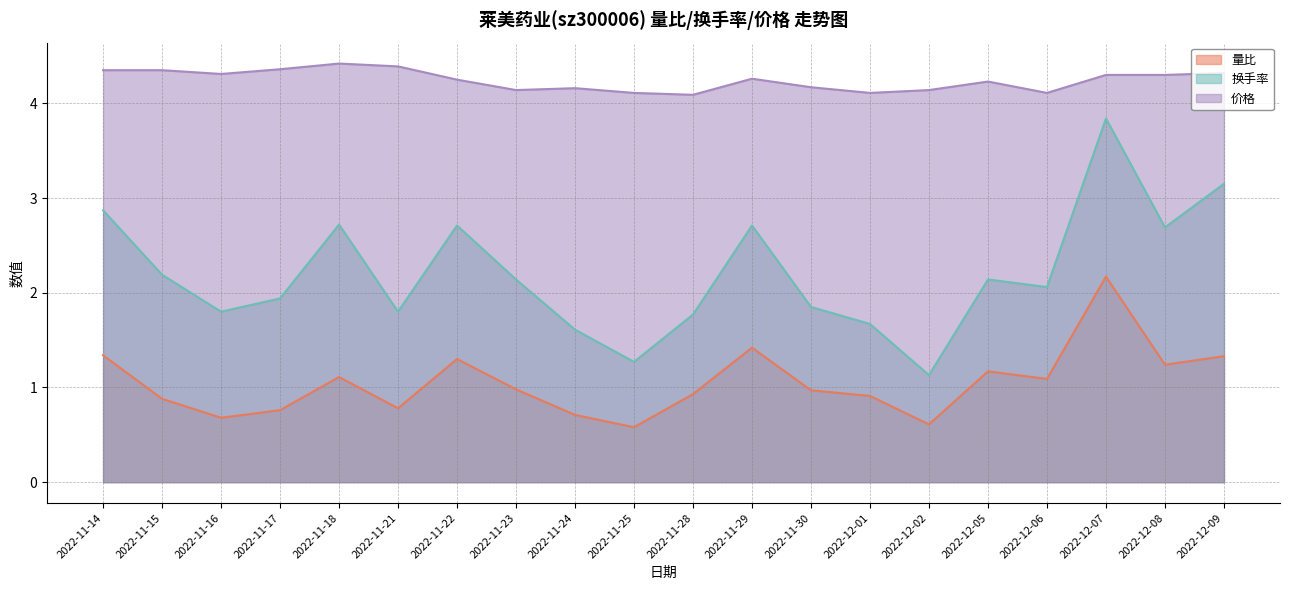

What are all the series names shown in the legend?

量比, 换手率, 价格